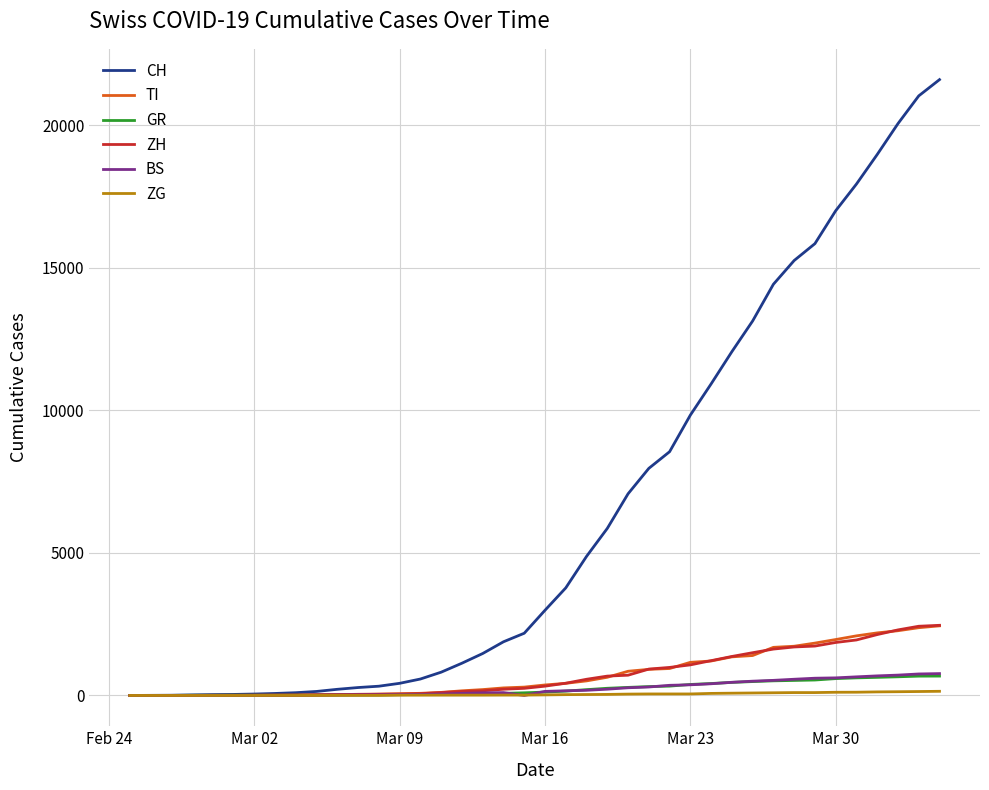

Which series has the largest total across all categories?

CH